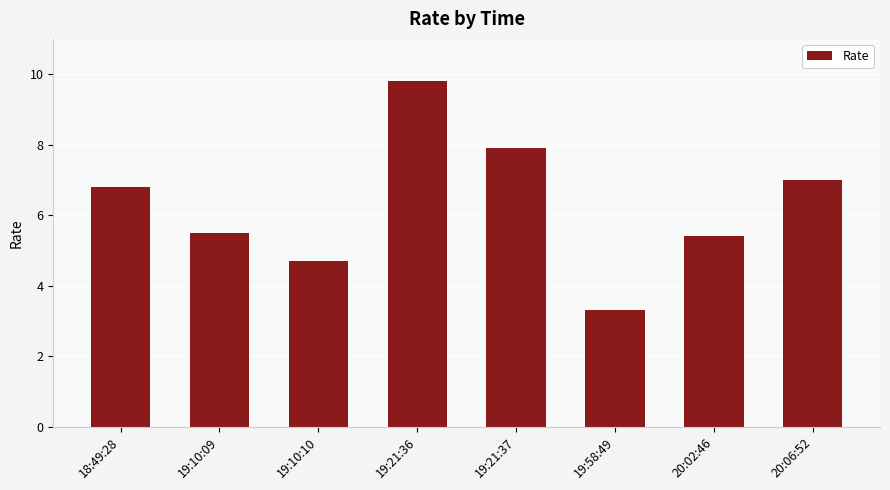

The value at 20:02:46 is 9.1. True or false?

False